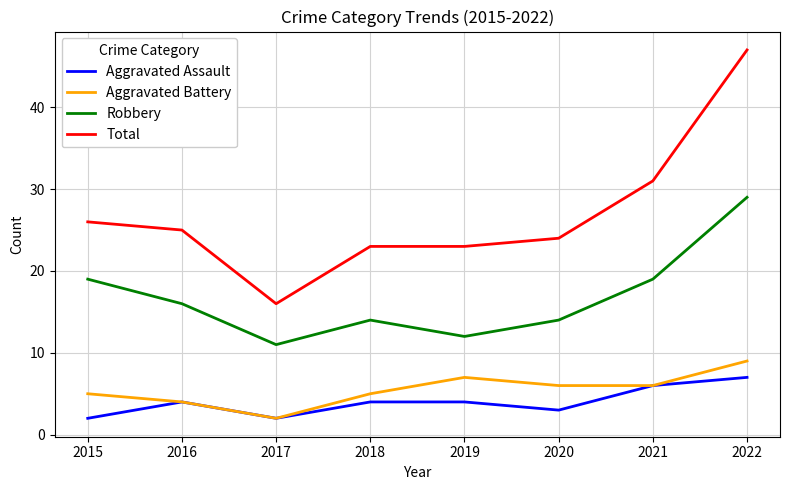

Reading left to right, extract all data points from this chart.

Aggravated Assault: 2	4	2	4	4	3	6	7
Aggravated Battery: 5	4	2	5	7	6	6	9
Robbery: 19	16	11	14	12	14	19	29
Total: 26	25	16	23	23	24	31	47